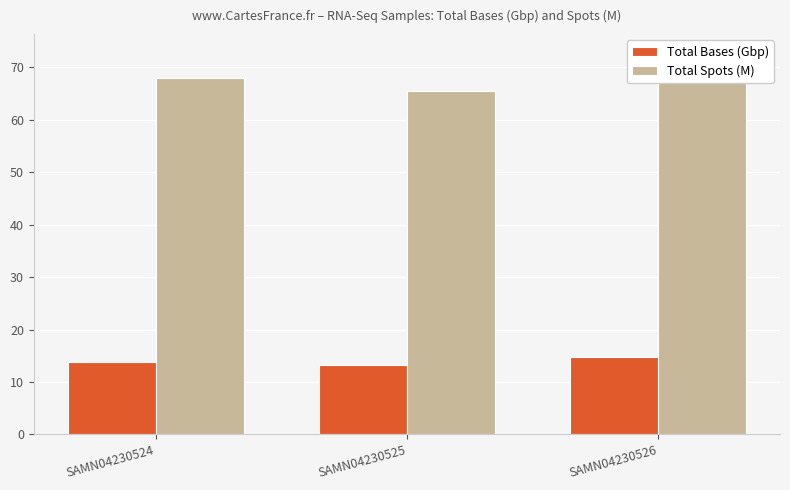

What are all the series names shown in the legend?

Total Bases (Gbp), Total Spots (M)